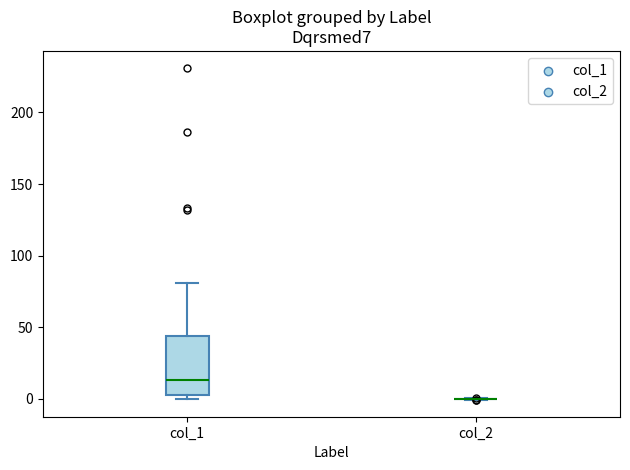

Reading left to right, read every box against the y-axis: the position of its median line, the range the box covers, and the ends of its whiskers. The values are not printed on the chart, so give them approximately, as read against the axis.

col_1: median 15, box 5 to 45, whiskers 0 to 80
col_2: box collapsed to a line at 0, whiskers 0 to 0